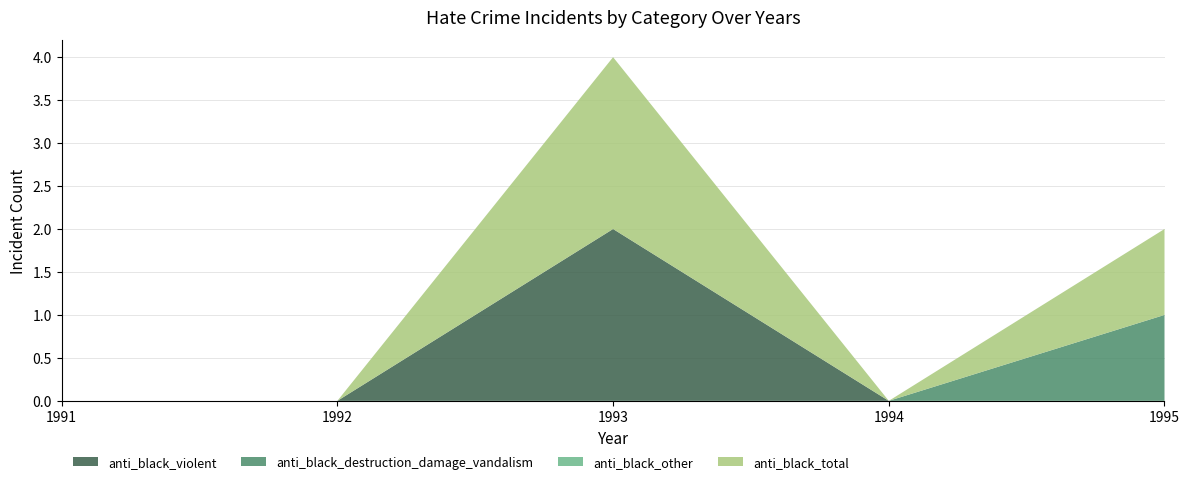

Reading left to right, list all the values displayed in this chart.

anti_black_violent: 1991=0	1992=0	1993=2	1994=0	1995=0
anti_black_destruction_damage_vandalism: 1991=0	1992=0	1993=0	1994=0	1995=1
anti_black_other: 1991=0	1992=0	1993=0	1994=0	1995=0
anti_black_total: 1991=0	1992=0	1993=2	1994=0	1995=1